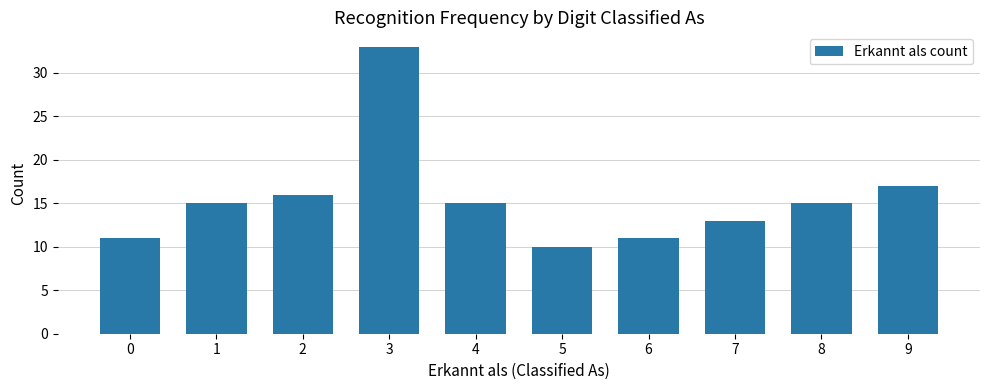

Approximately how many times larger is the value at 1 compared to 5?

1.5